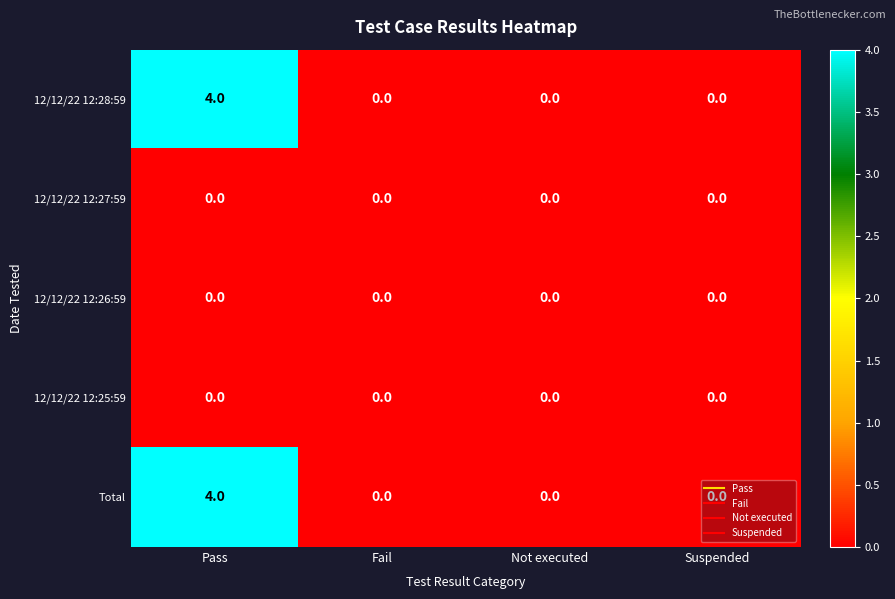

The Total series shows -2 at Not executed. True or false?

False